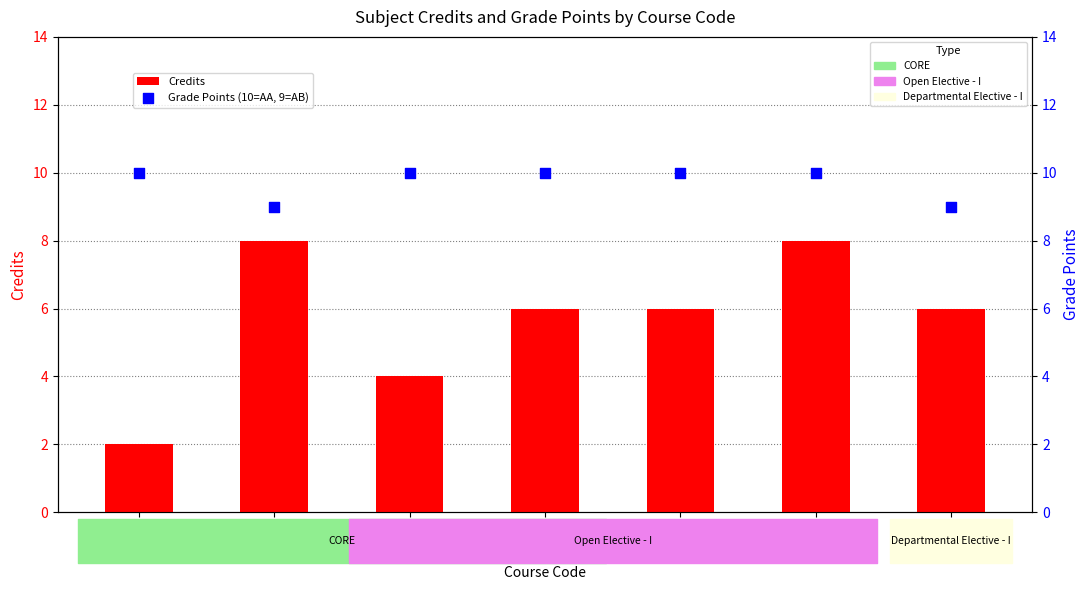

Which series has the largest total across all categories?

Grade Points (10=AA, 9=AB)